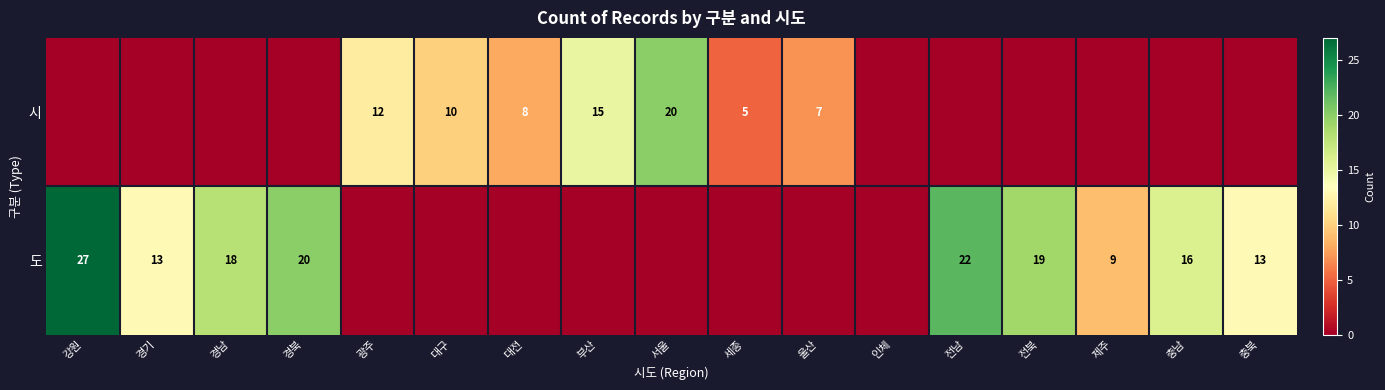

What is the sum of the 도 values at 전북 and 전남?

41